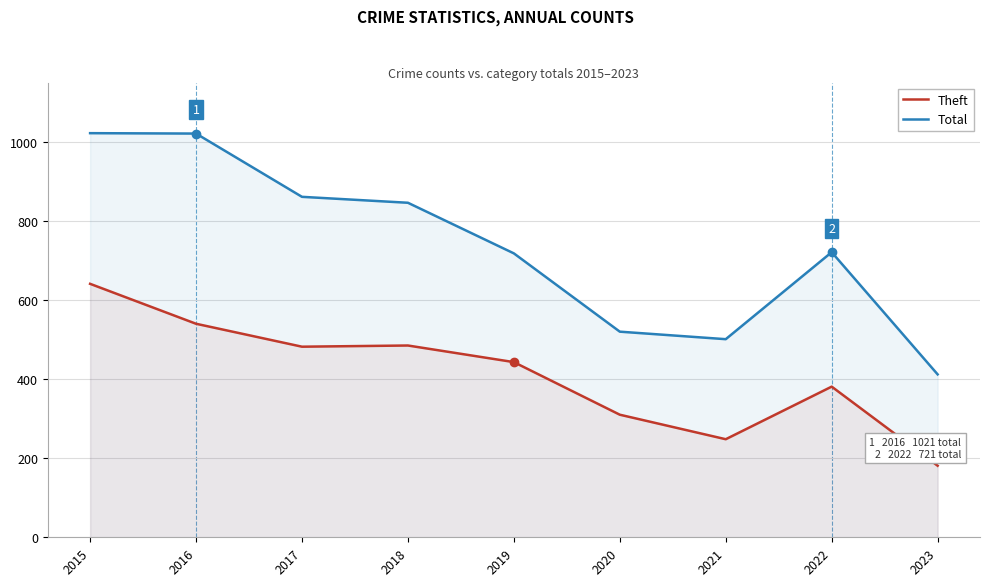

Rank the series at 2022 from highest to lowest value.

Total, Theft